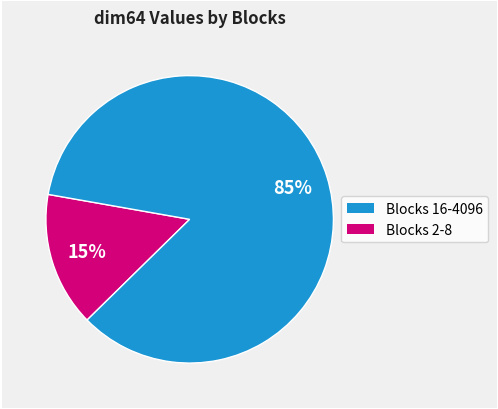

Does any single category account for the majority?

Yes